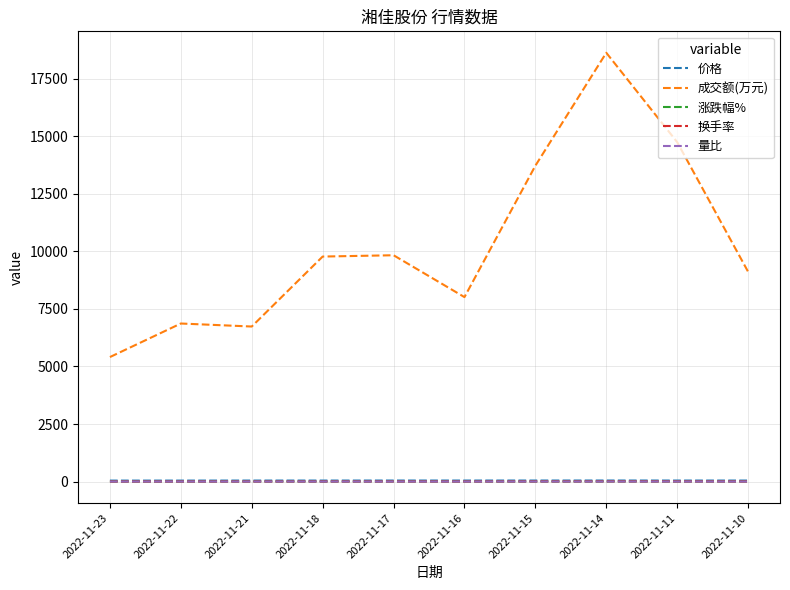

Which series changed the most between 2022-11-22 and 2022-11-10?

成交额(万元)